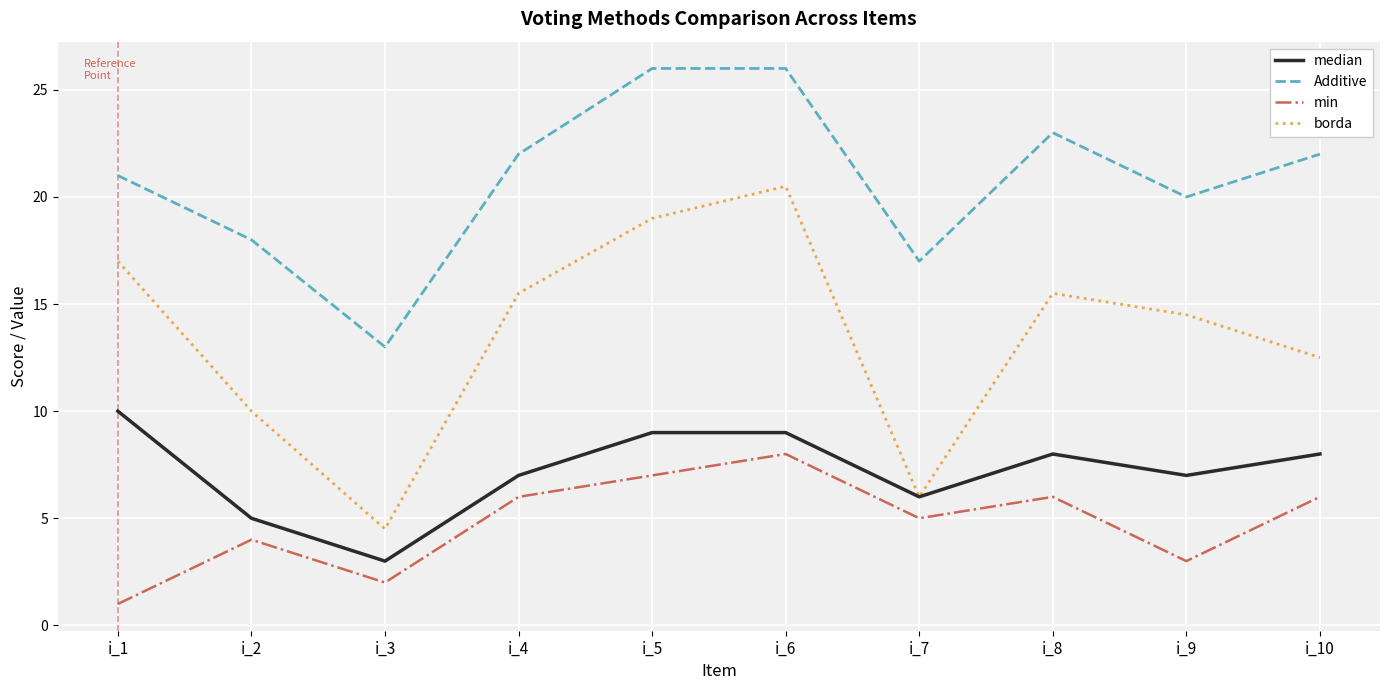

The value of Additive at i_7 is 17.0. True or false?

True